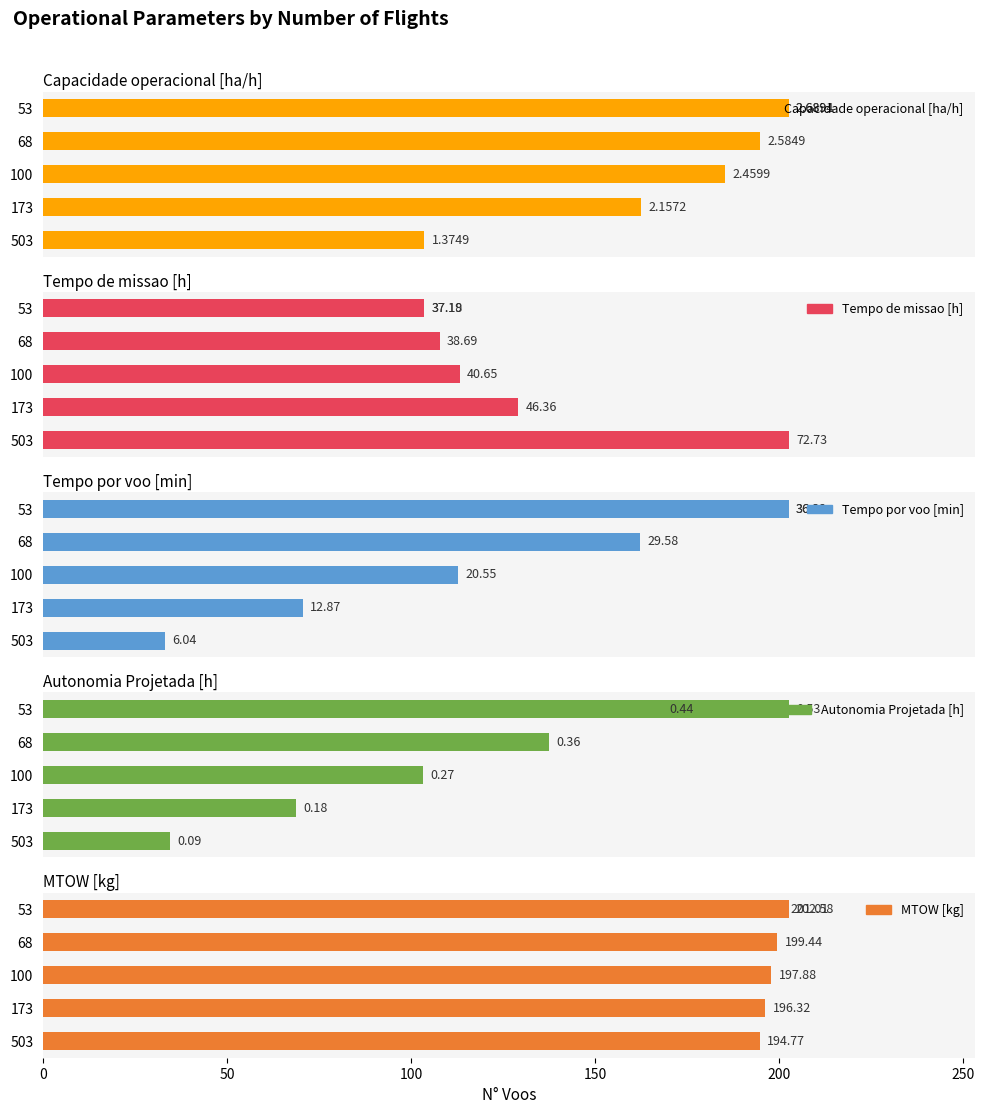

How many data points in Capacidade operacional [ha/h] are less than 2?

1